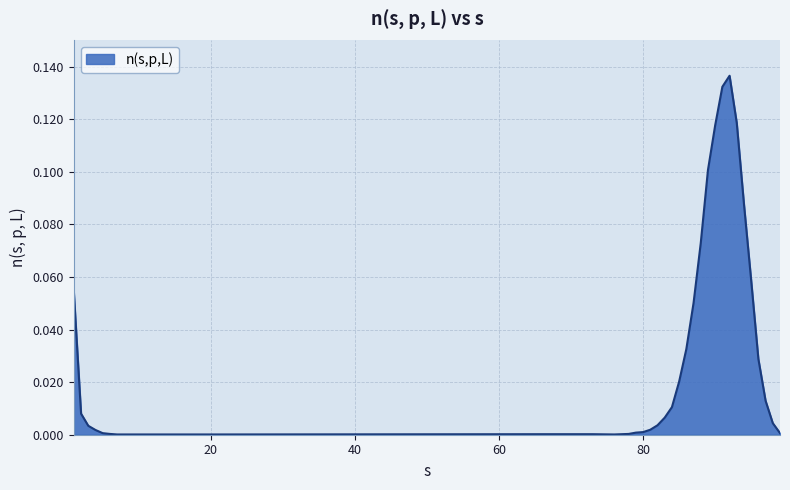

Which category has the lowest value across all series?

7